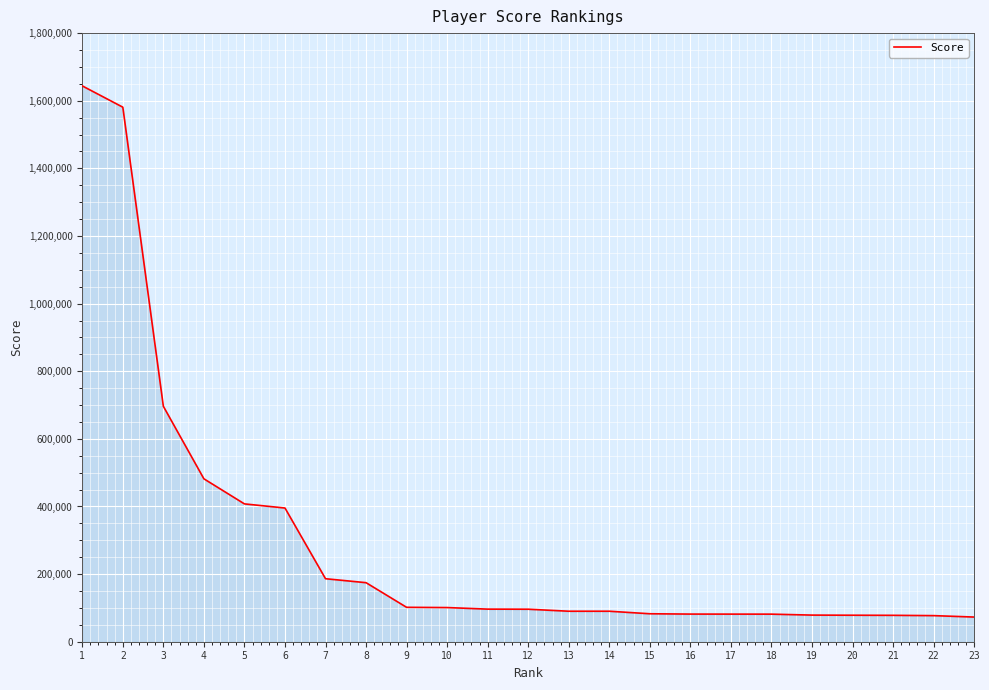

What is the minimum value shown in the chart?

72956